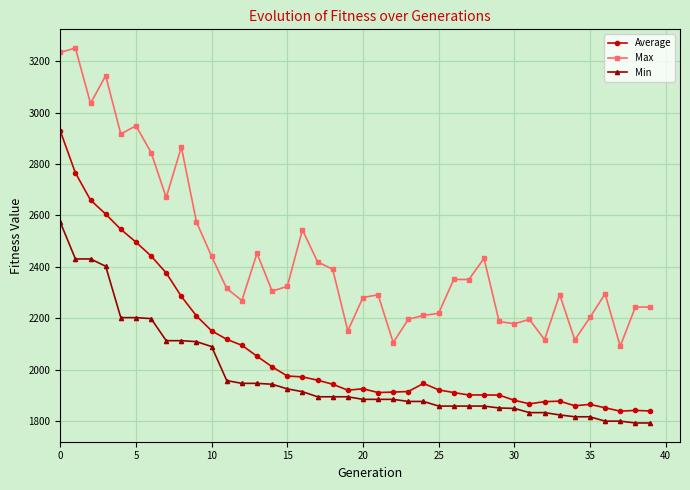

True or false: Min and Average intersect in this chart.

False